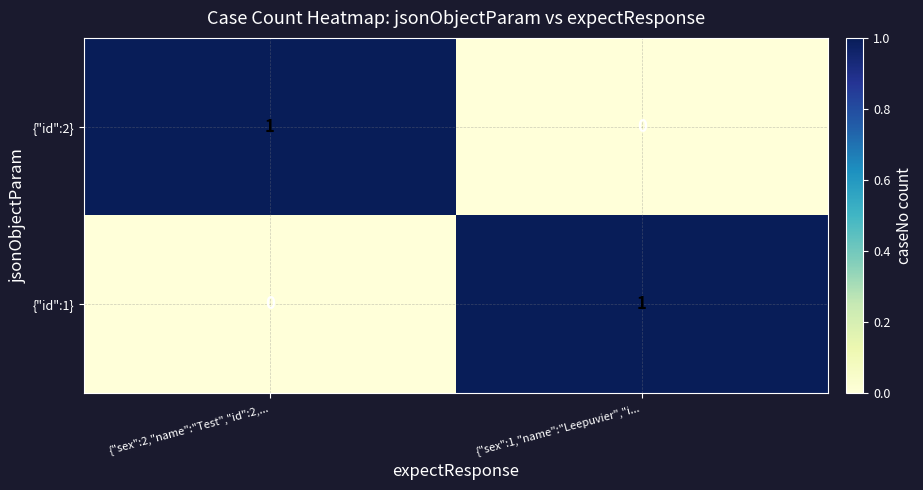

True or false: {"id":2} has a value of 0 at {"sex":1,"name":"Leepuvier","i....

True